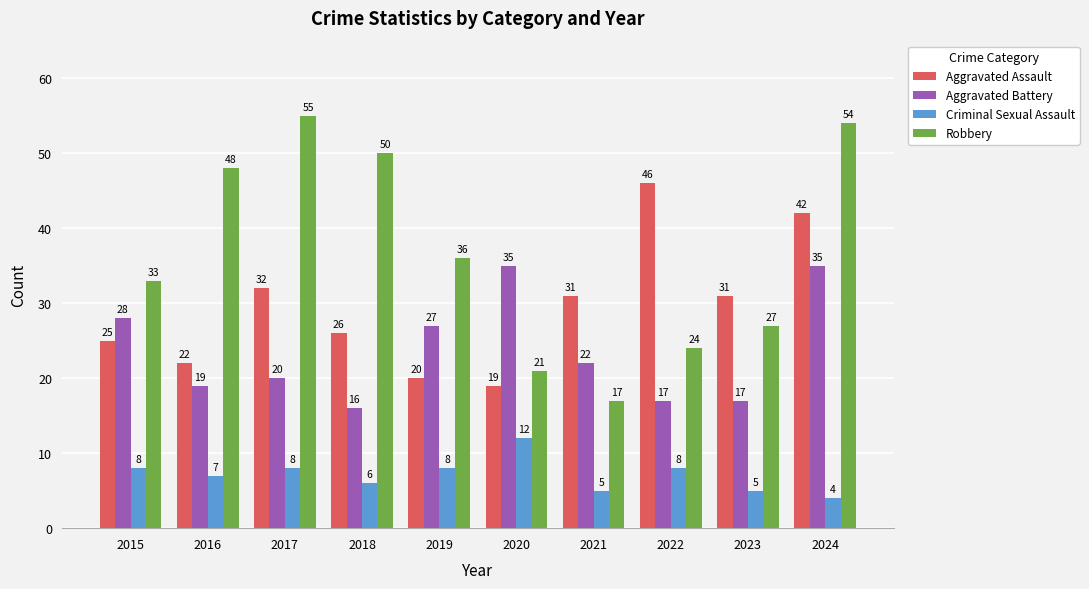

Rank the series by their average value, from lowest to highest.

Criminal Sexual Assault, Aggravated Battery, Aggravated Assault, Robbery